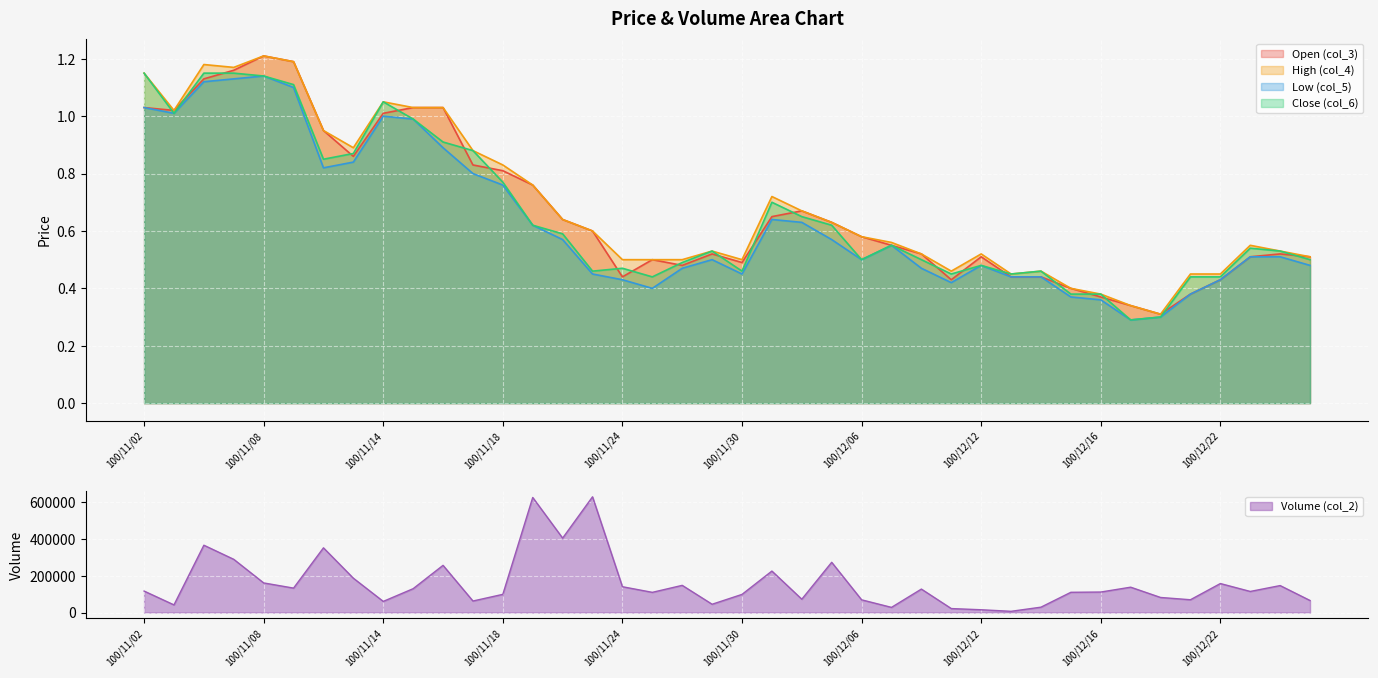

What is the maximum value shown in the chart?

630100.0